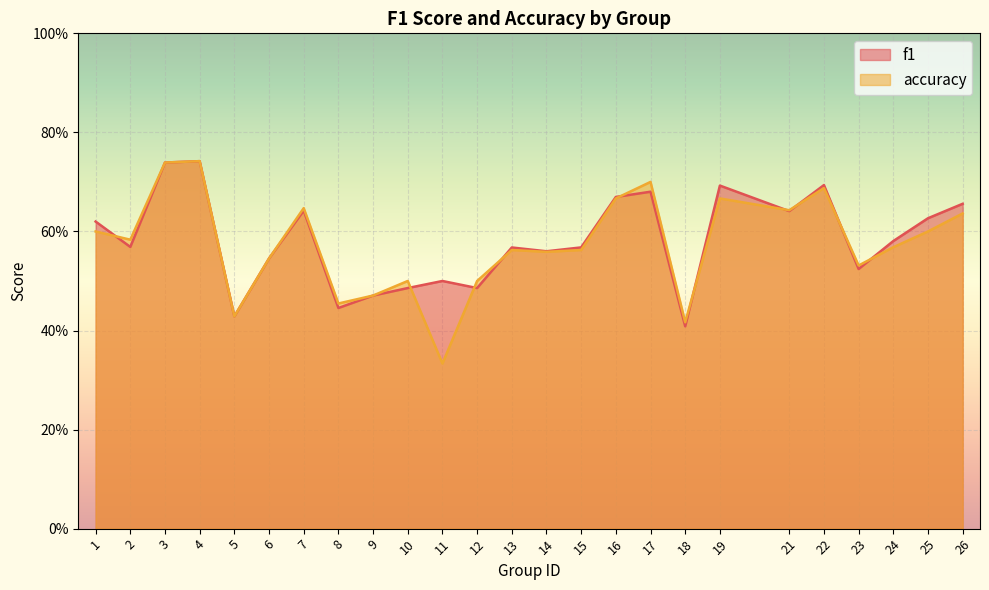

The accuracy series shows 1.1 at 22. True or false?

False